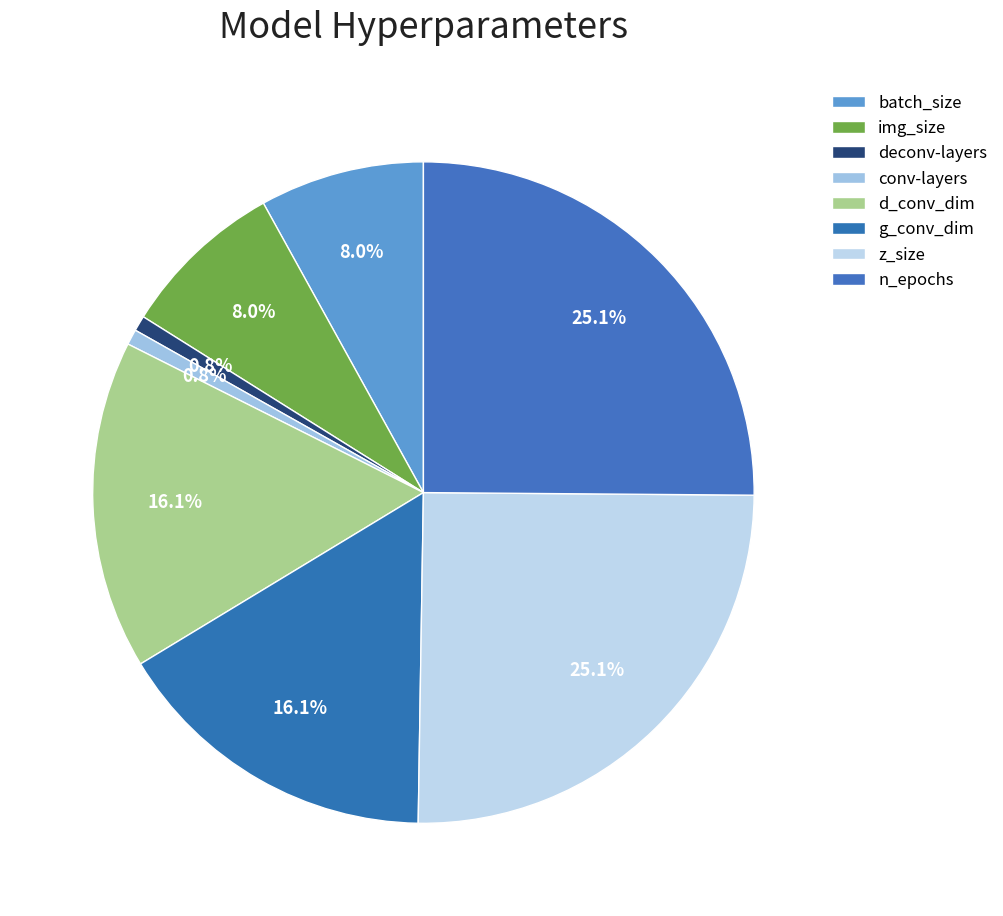

How many slices are in this pie chart?

8